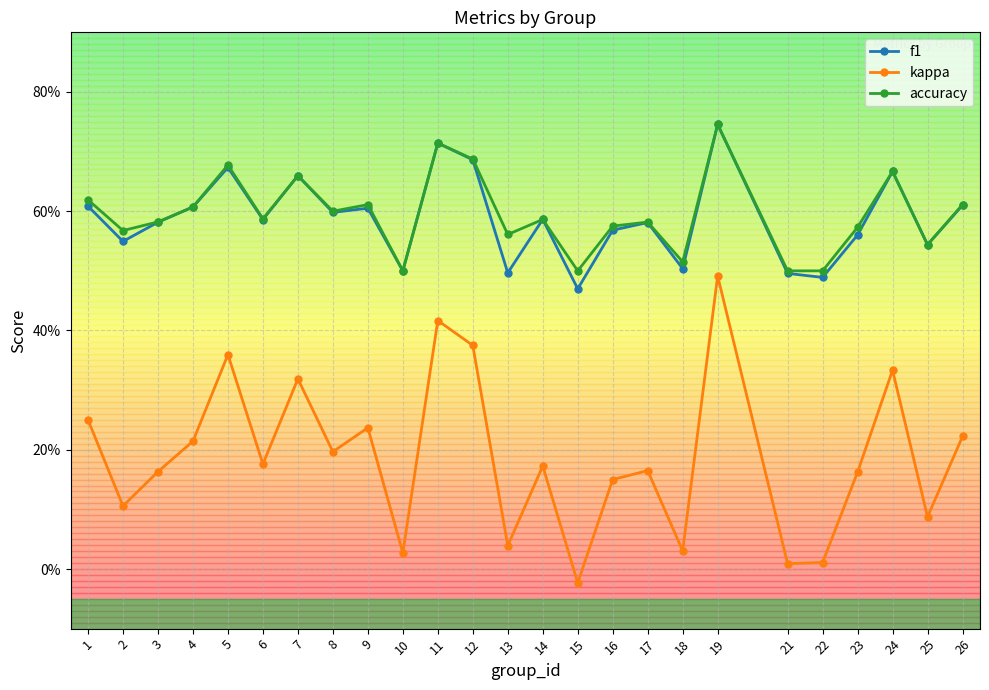

What is the difference between the second highest and minimum values in the f1 series?

0.2